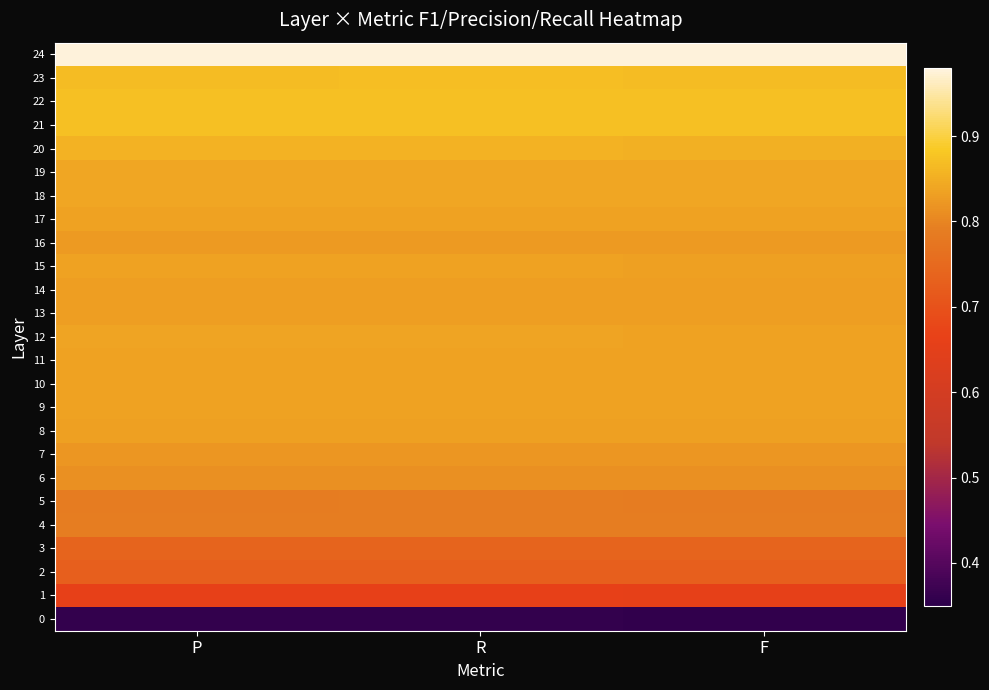

Rank the series at P from lowest to highest value.

0, 1, 2, 3, 5, 4, 6, 7, 16, 14, 13, 8, 10, 15, 9, 17, 11, 12, 19, 18, 20, 23, 22, 21, 24